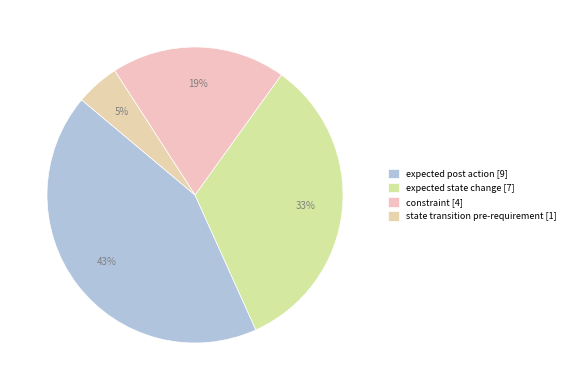

To the nearest percent, what portion does state transition pre-requirement represent?

5%